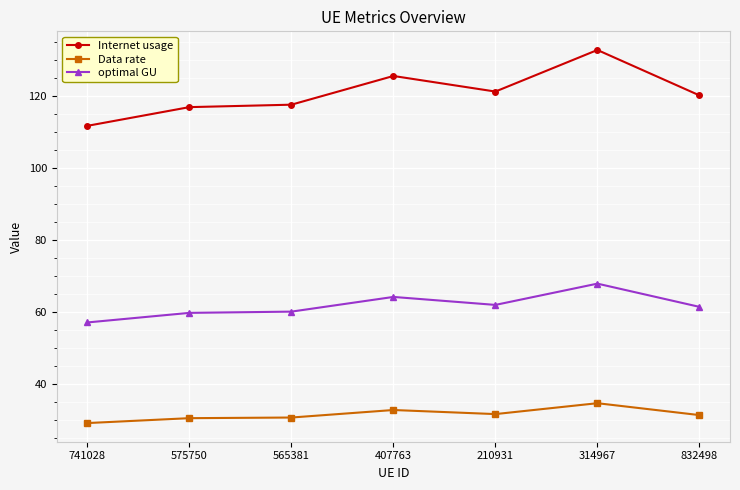

Is it true that Data rate equals 51.2 at 407763?

False